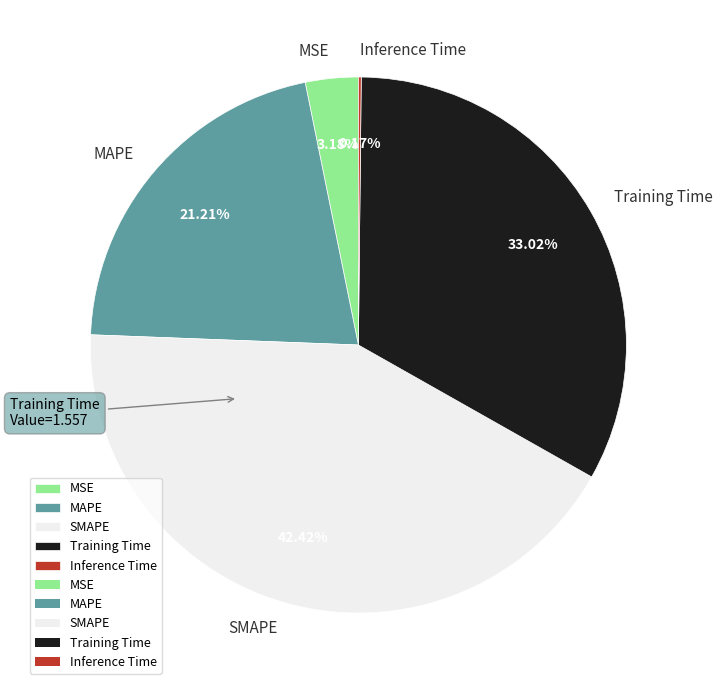

Is there any slice that represents more than half of the pie?

No